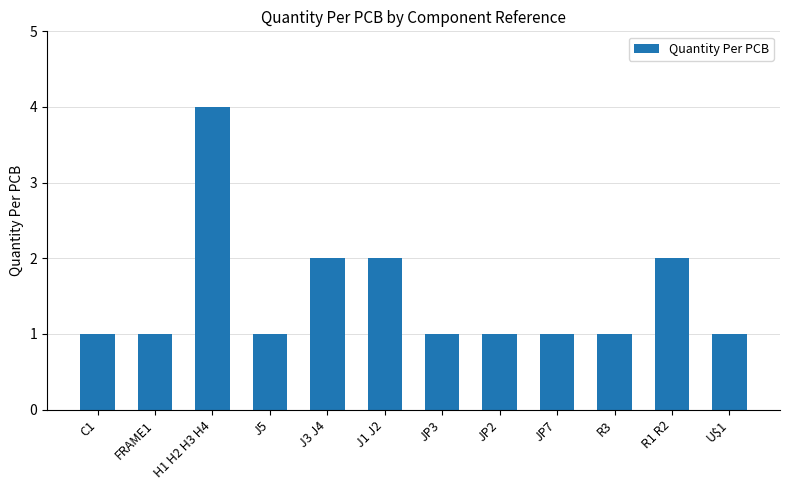

What is the label of the 7th bar from the right?

J1 J2